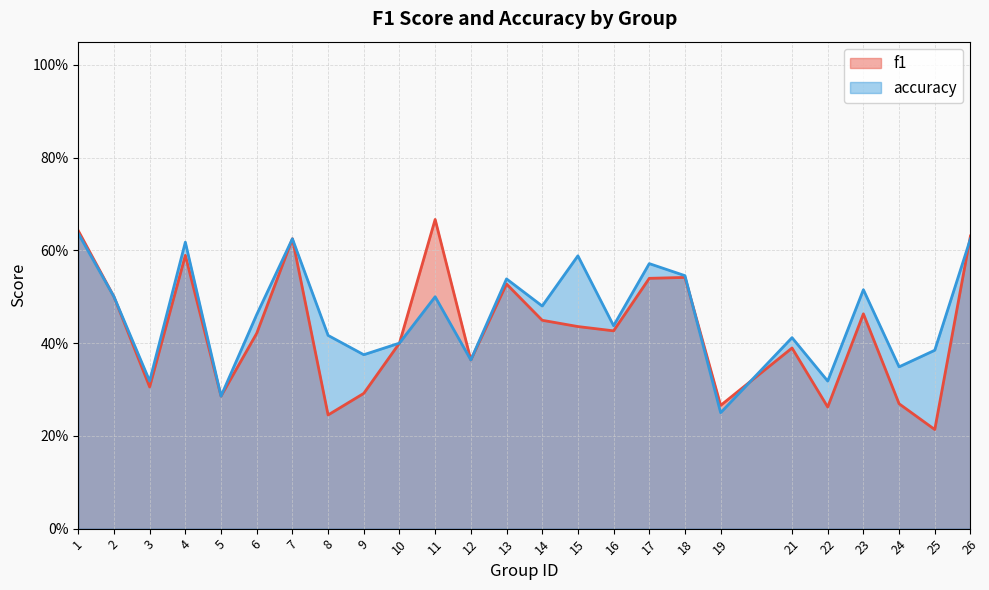

What are all the series names shown in the legend?

f1, accuracy